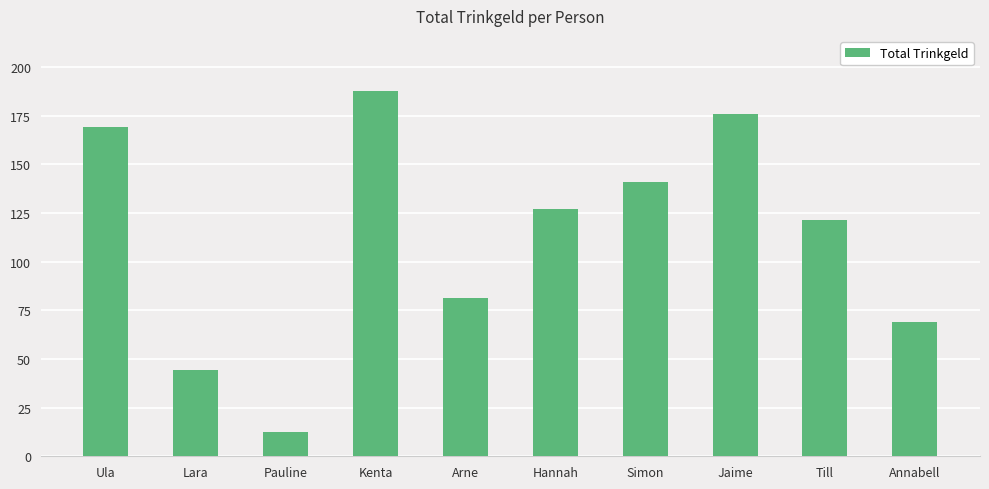

How many data points are less than 126?

5